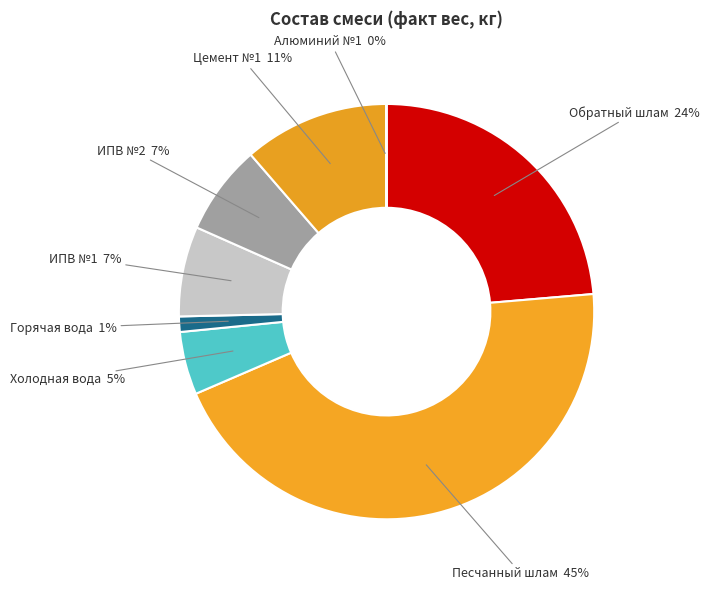

Does any single category account for the majority?

No